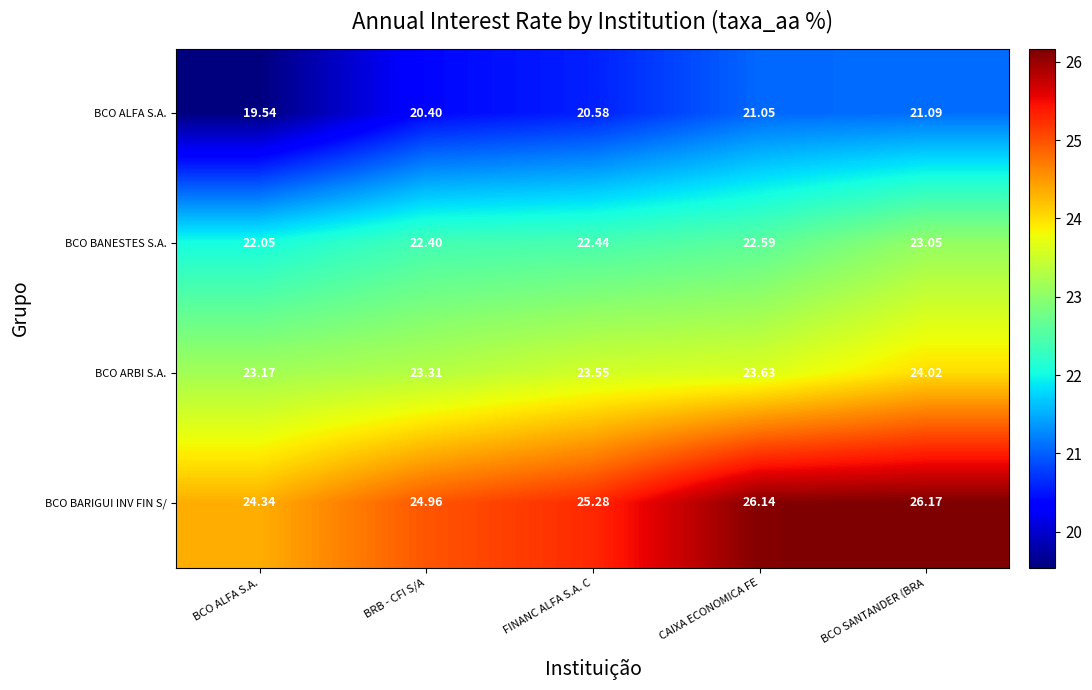

What is the spread (max minus min) of values at BCO ALFA S.A.?

4.8